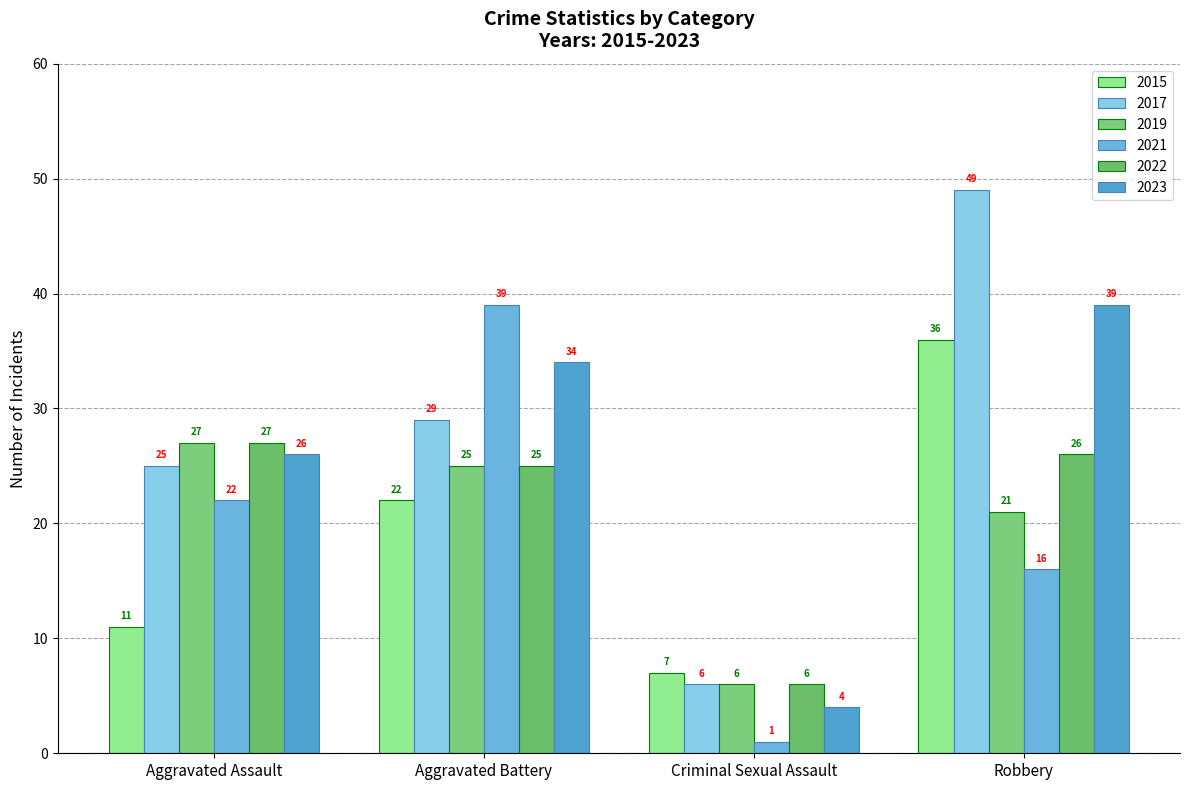

What is the difference between the highest and lowest values at Criminal Sexual Assault?

6